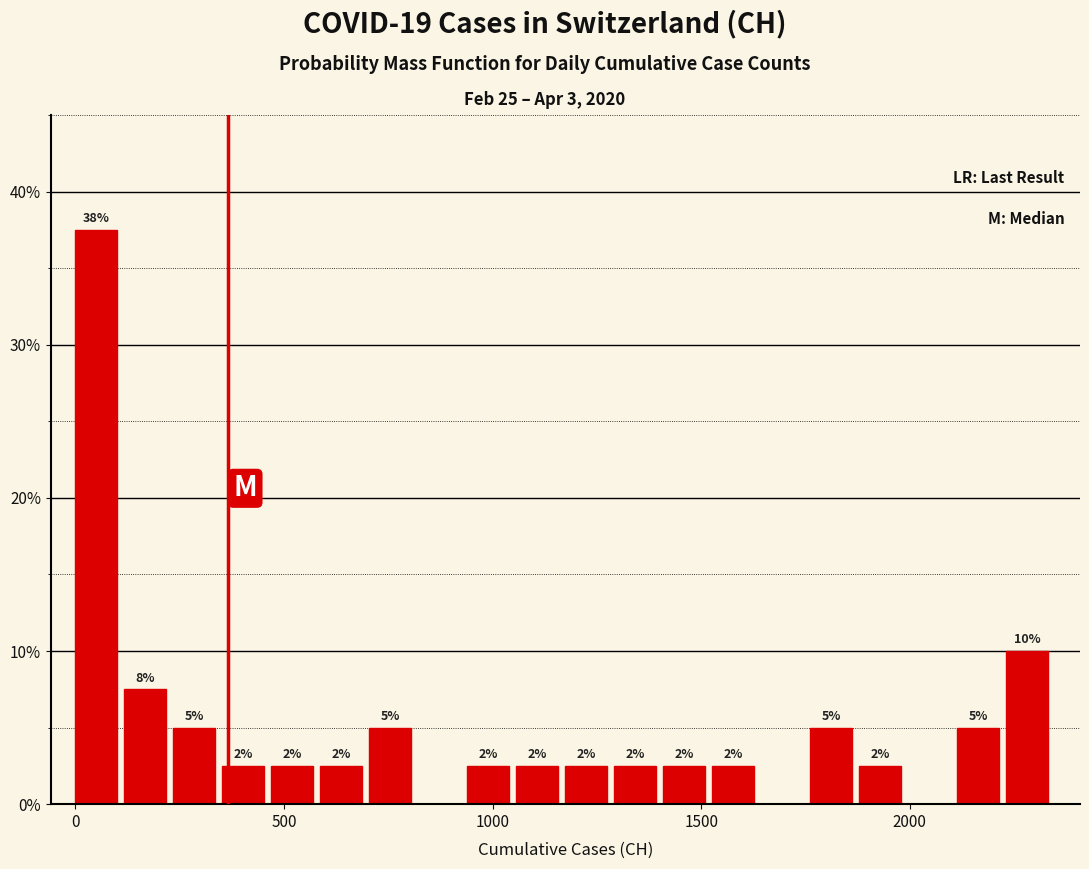

Read against the x-axis, roughly where is the centre of the tallest bar?

50